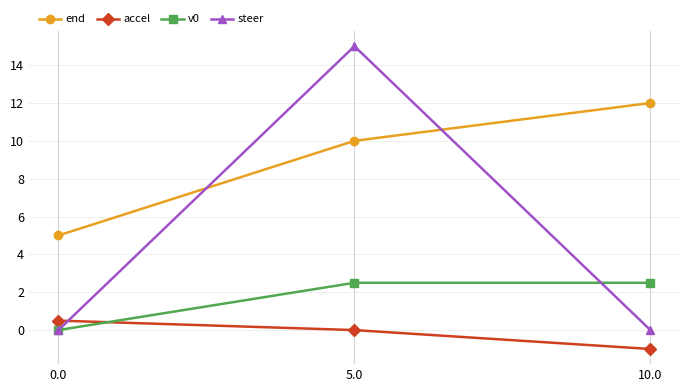

The value of steer at 0.0 is -8.6. True or false?

False